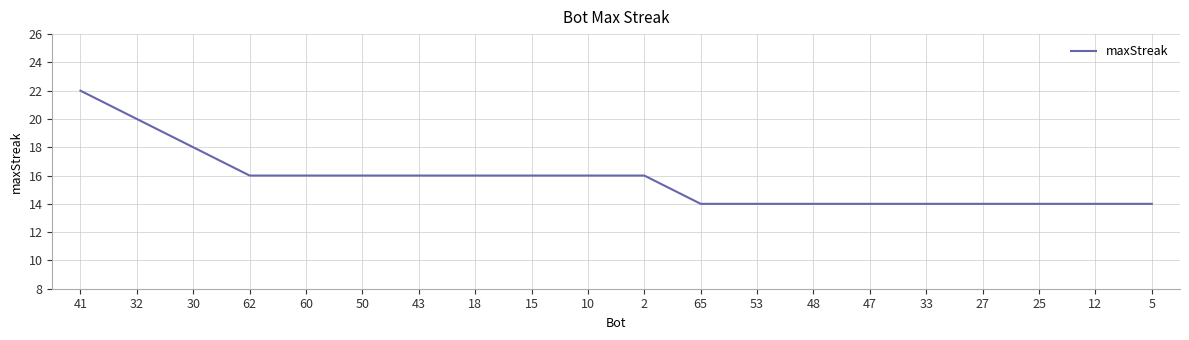

Approximately how many times larger is the value at 43 compared to 50?

1.0